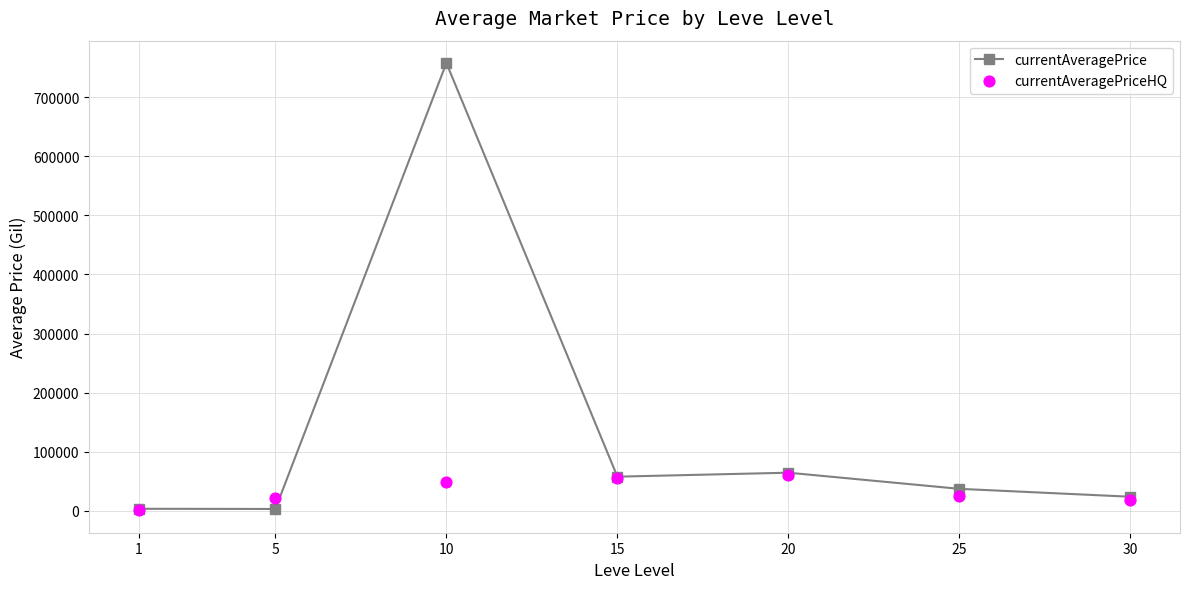

At how many categories does at least one series exceed 471983?

1